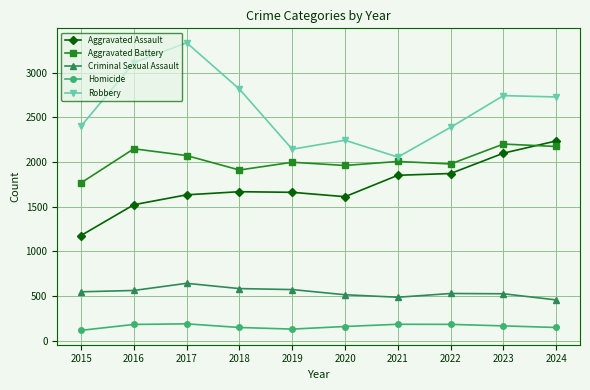

True or false: Aggravated Assault has a value of 2237 at 2024.

True